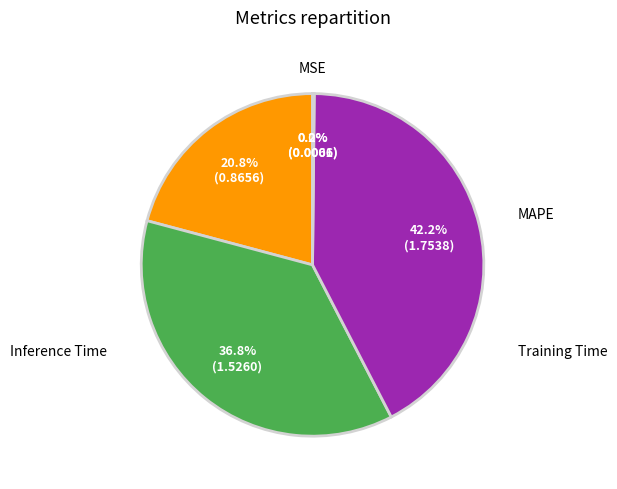

What is the largest slice in the pie chart?

Training Time